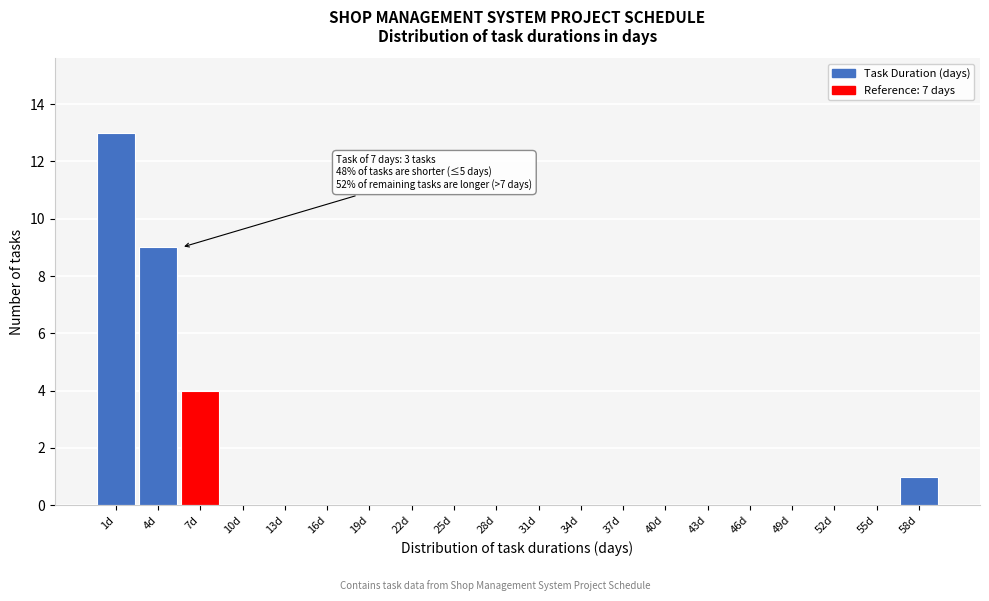

Reading left to right, what are all the values shown in this chart?

1d=13	4d=9	7d=4	10d=0	13d=0	16d=0	19d=0	22d=0	25d=0	28d=0	31d=0	34d=0	37d=0	40d=0	43d=0	46d=0	49d=0	52d=0	55d=0	58d=1